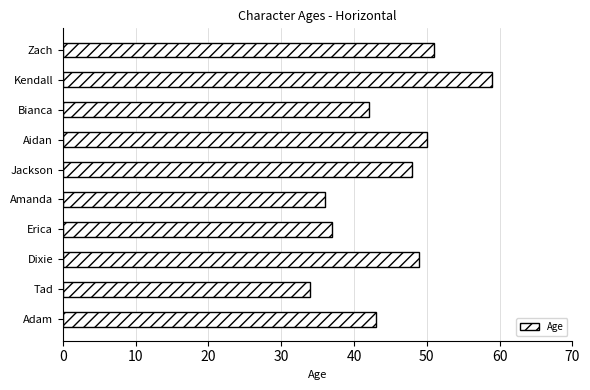

Where is the data nearest to the value 46?

Jackson